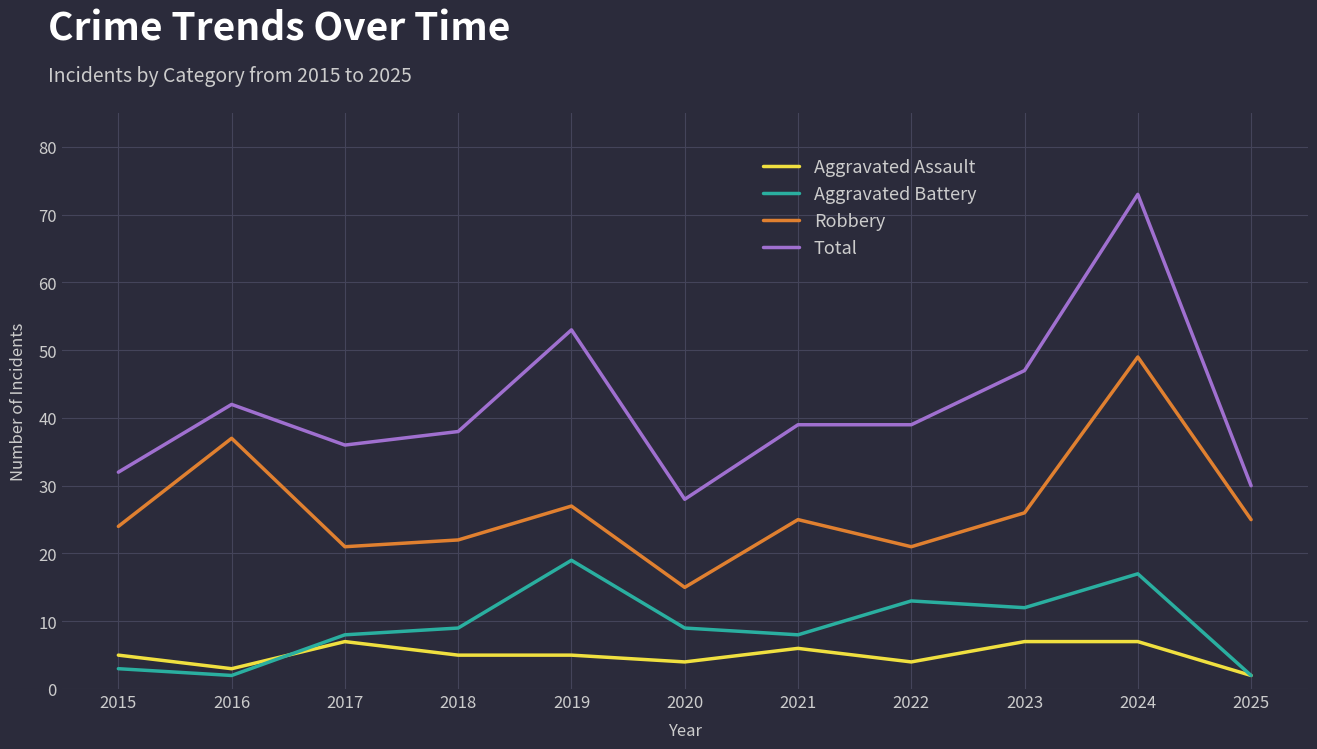

List the series in order of their peak value, lowest first.

Aggravated Assault, Aggravated Battery, Robbery, Total